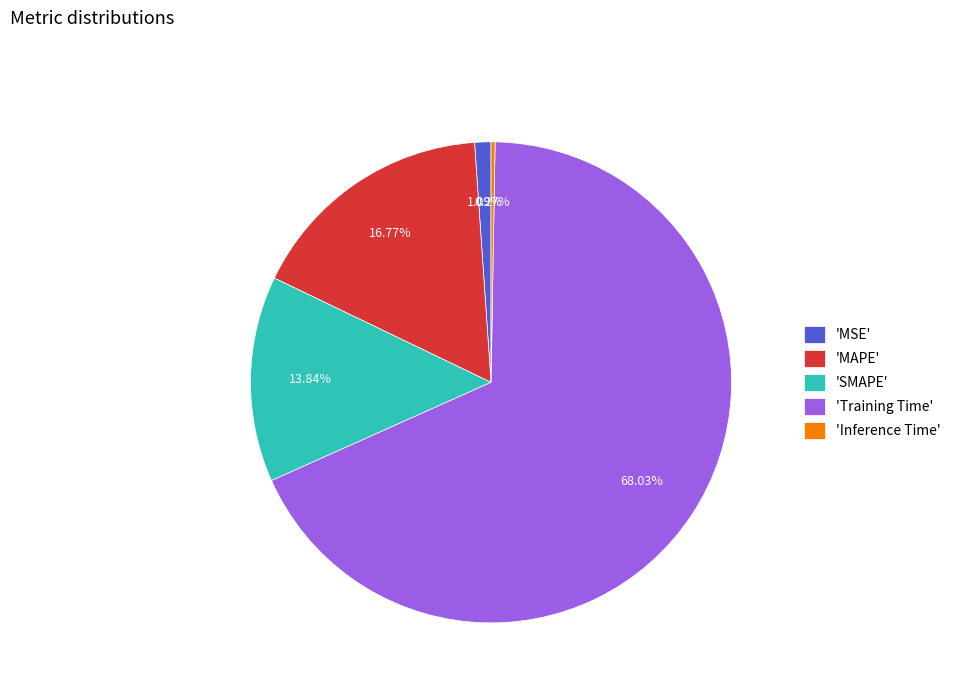

Which slice is the largest?

'Training Time'